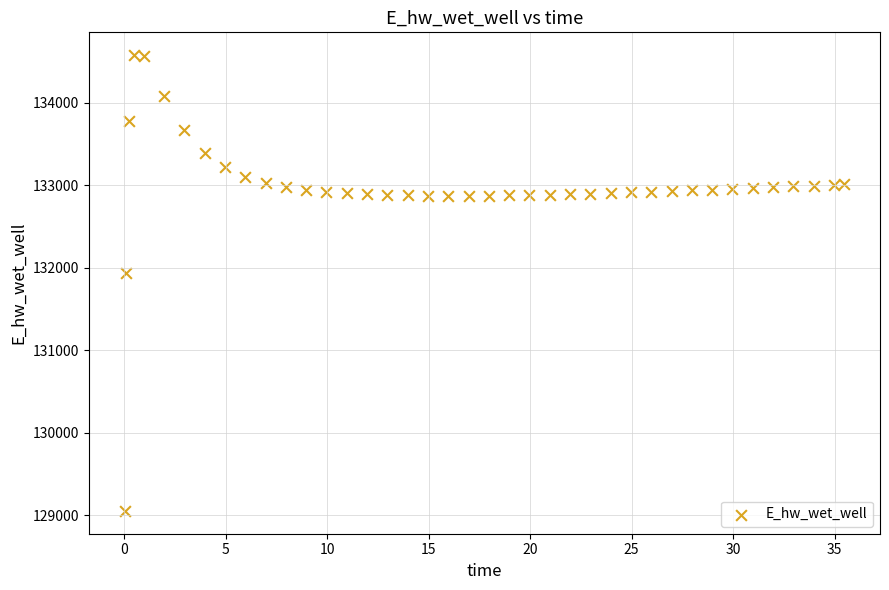

What Y value in the scatter plot is closest to 131814?

131934.7